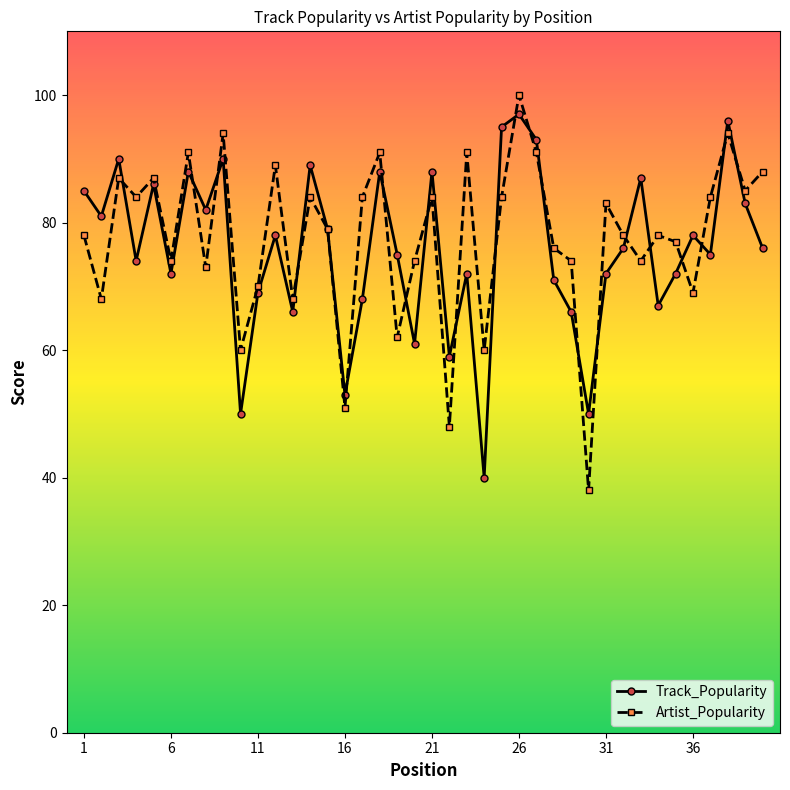

Which series has the largest range (max minus min)?

Artist_Popularity